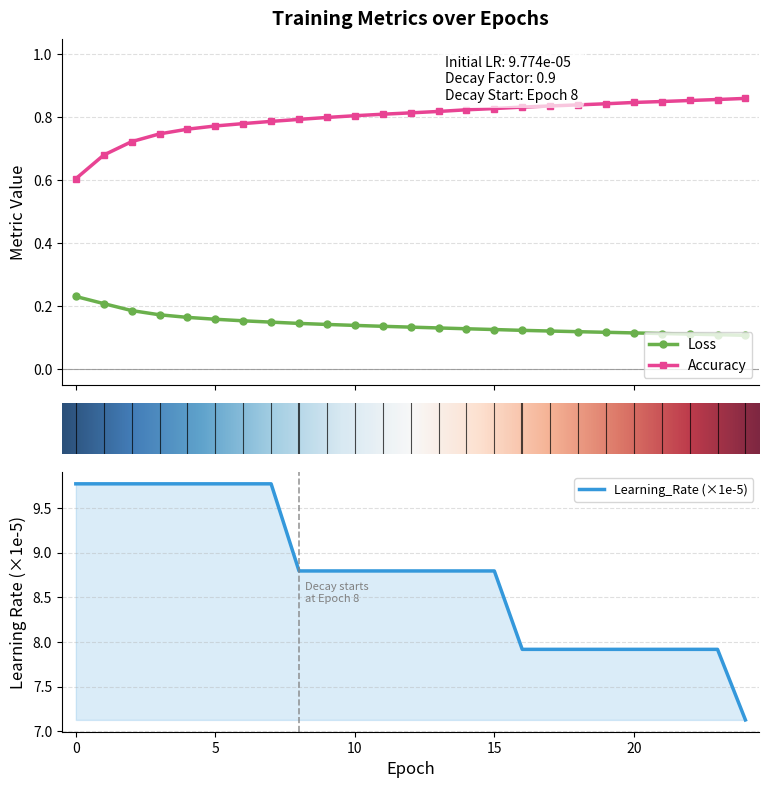

Rank the series by their maximum value, from lowest to highest.

Loss, Accuracy, Learning_Rate